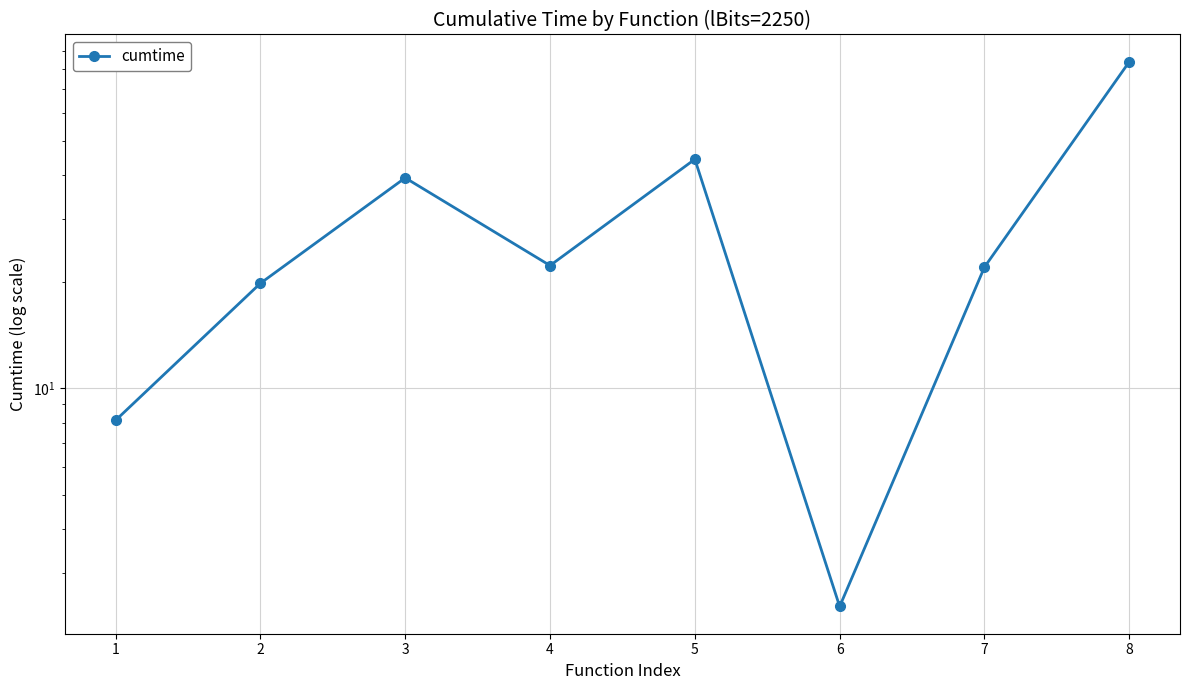

Reading left to right, what are all the values shown in this chart?

8.1	19.8	39.3	22.2	44.4	2.4	22.0	83.7